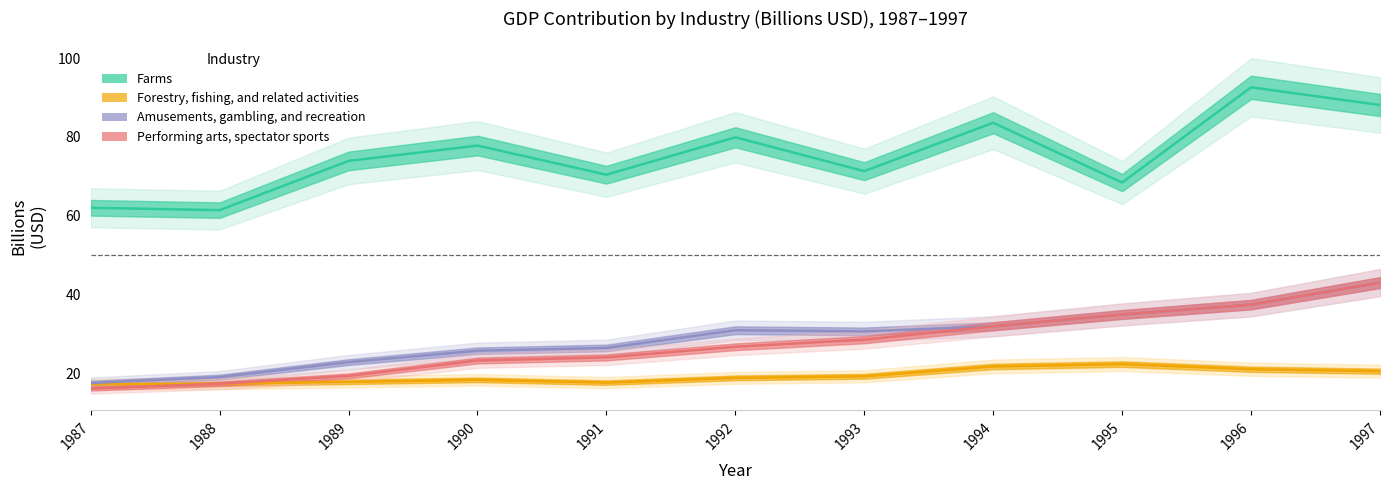

List the labels in order of Farms value, largest first.

1996, 1997, 1994, 1992, 1990, 1989, 1993, 1991, 1995, 1987, 1988